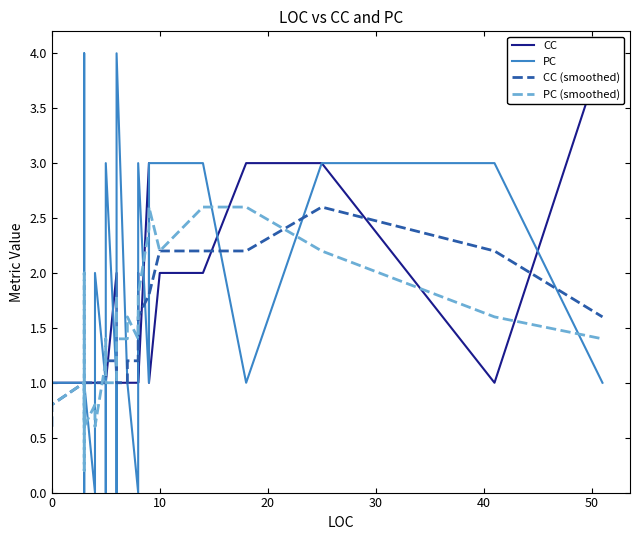

How many lines are shown in the chart?

4